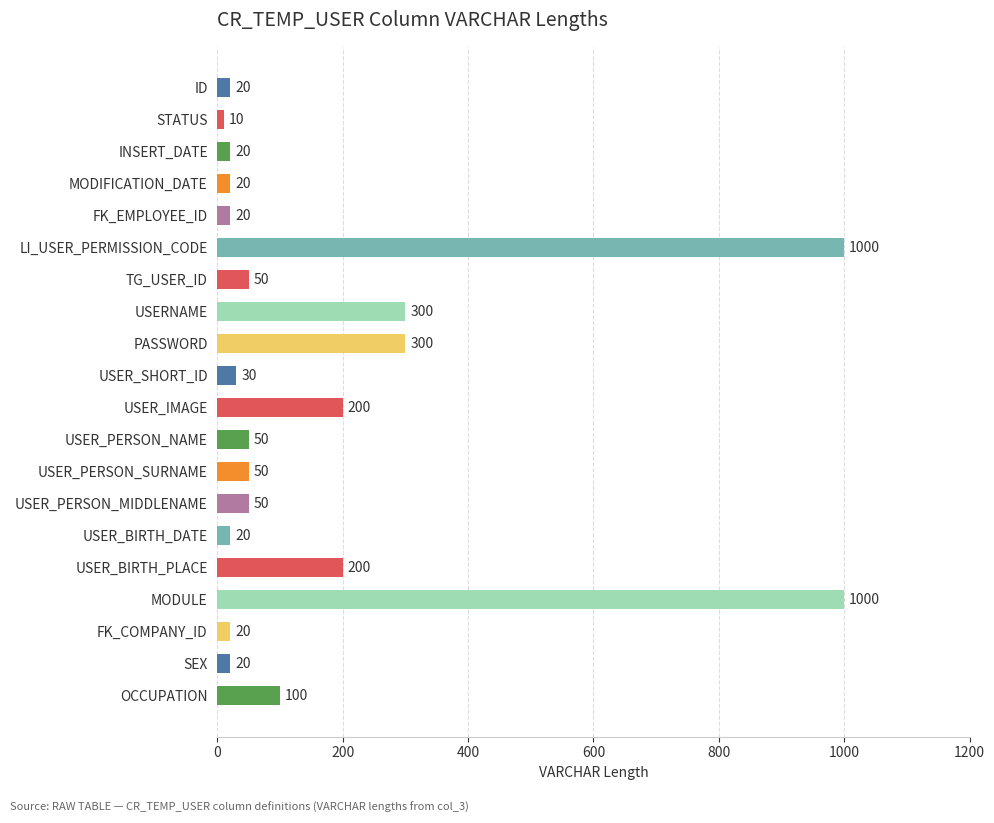

Which has a higher value, PASSWORD or USER_BIRTH_DATE?

PASSWORD